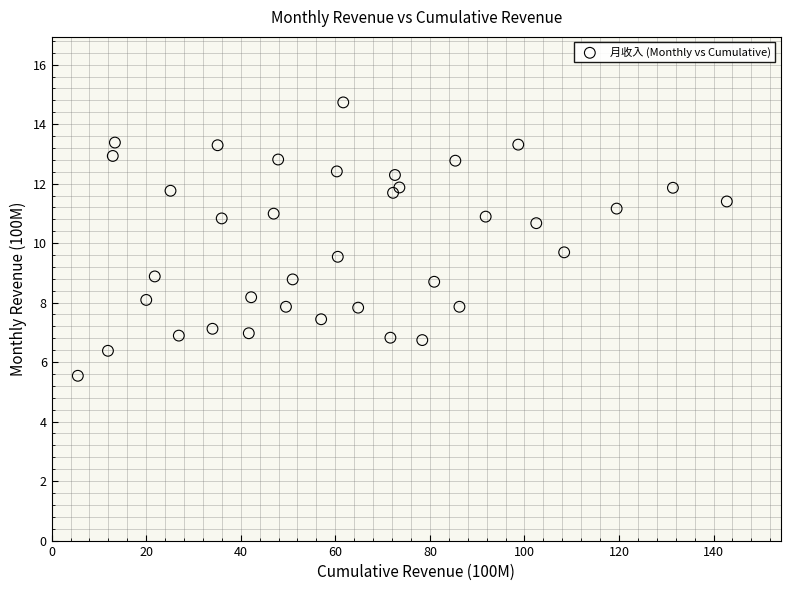

What is the range of Y values (max minus min)?

9.2